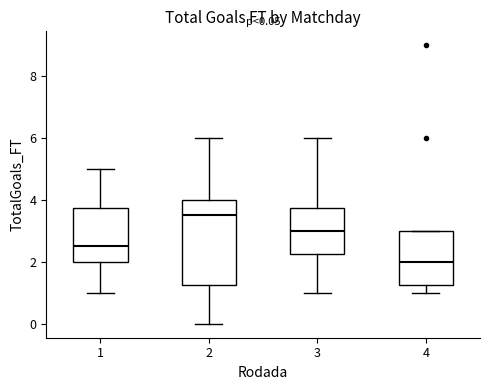

Which box's median line is the highest?

2